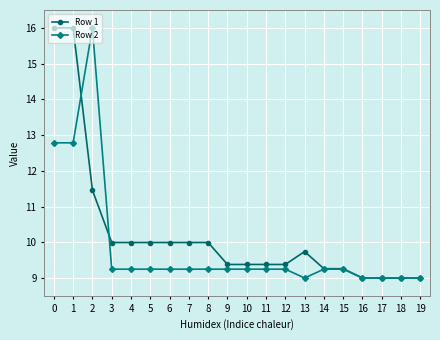

Does the chart display data point markers on the line(s)?

Yes